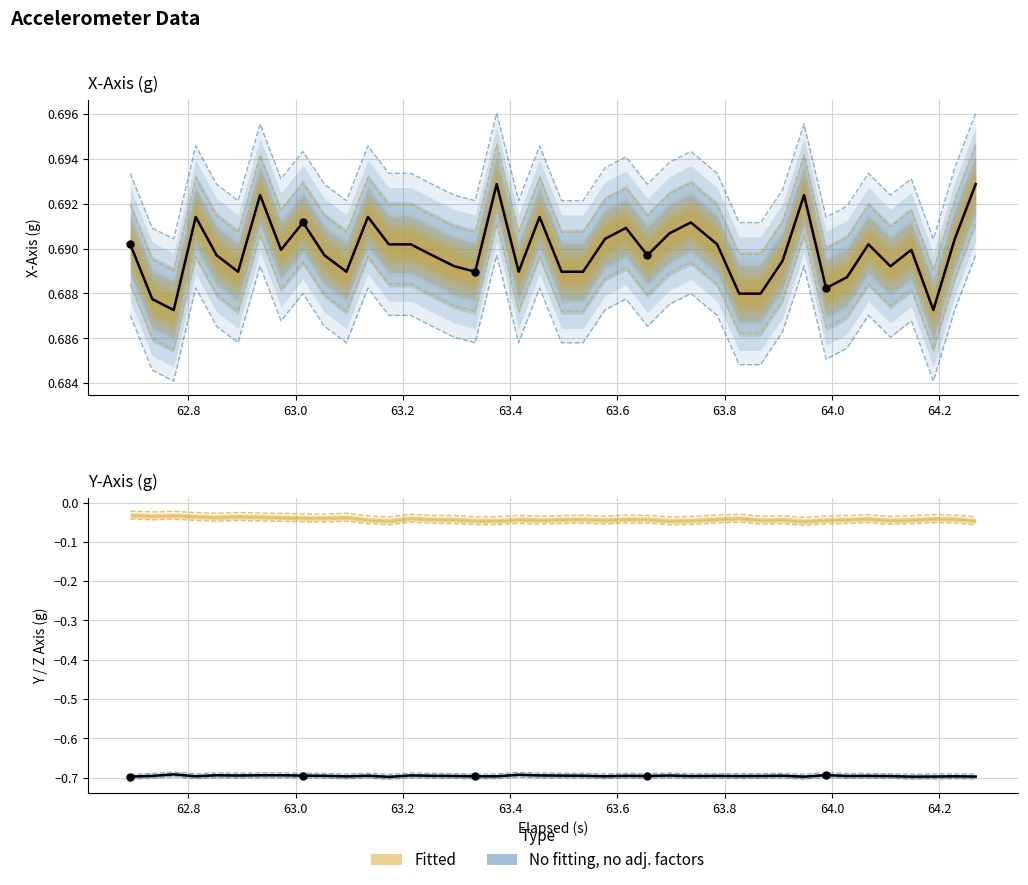

At how many categories does at least one series exceed 0?

40